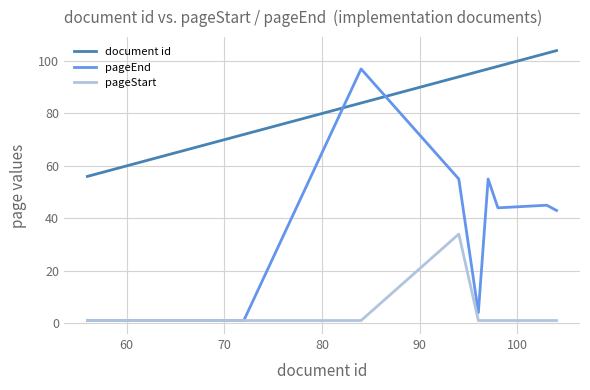

Which series has the largest total across all categories?

document id